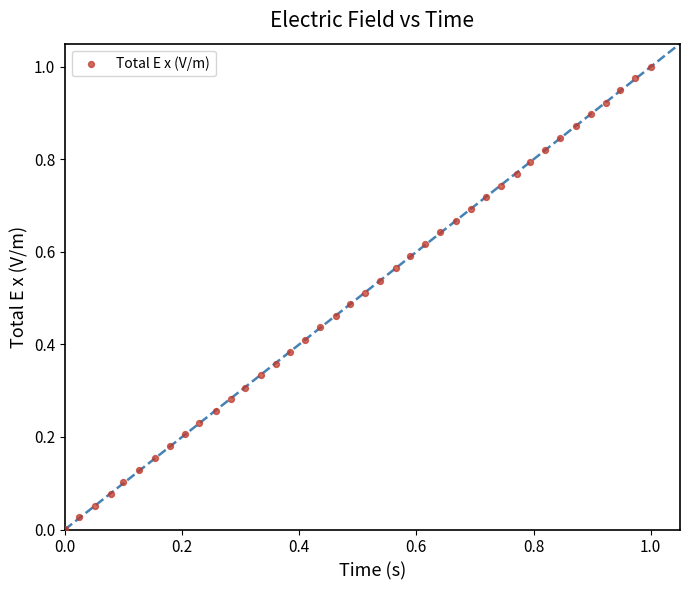

How many data points are displayed?

40